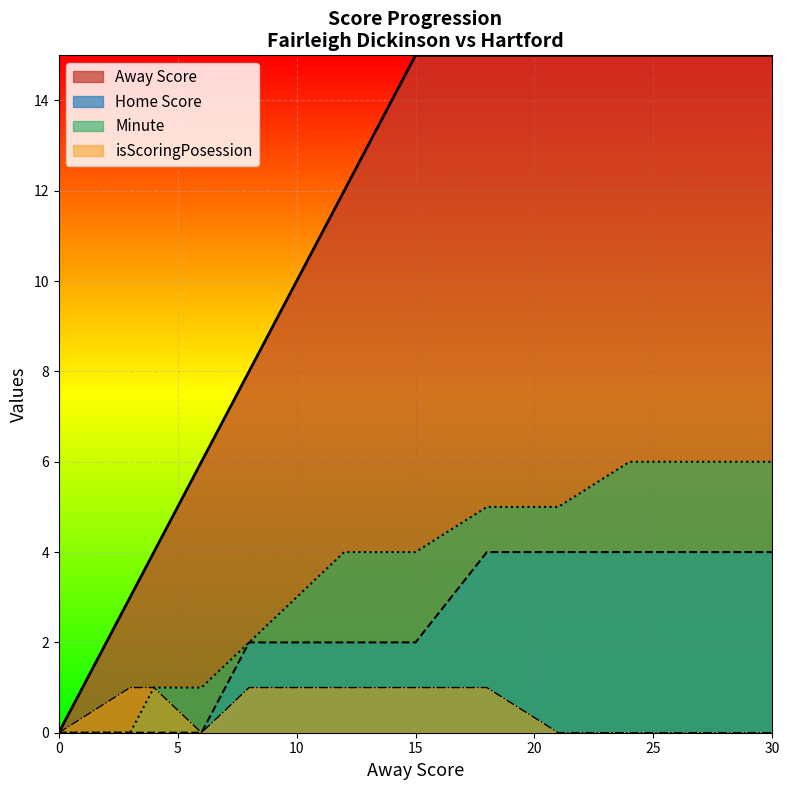

What is the maximum value for Minute?

6